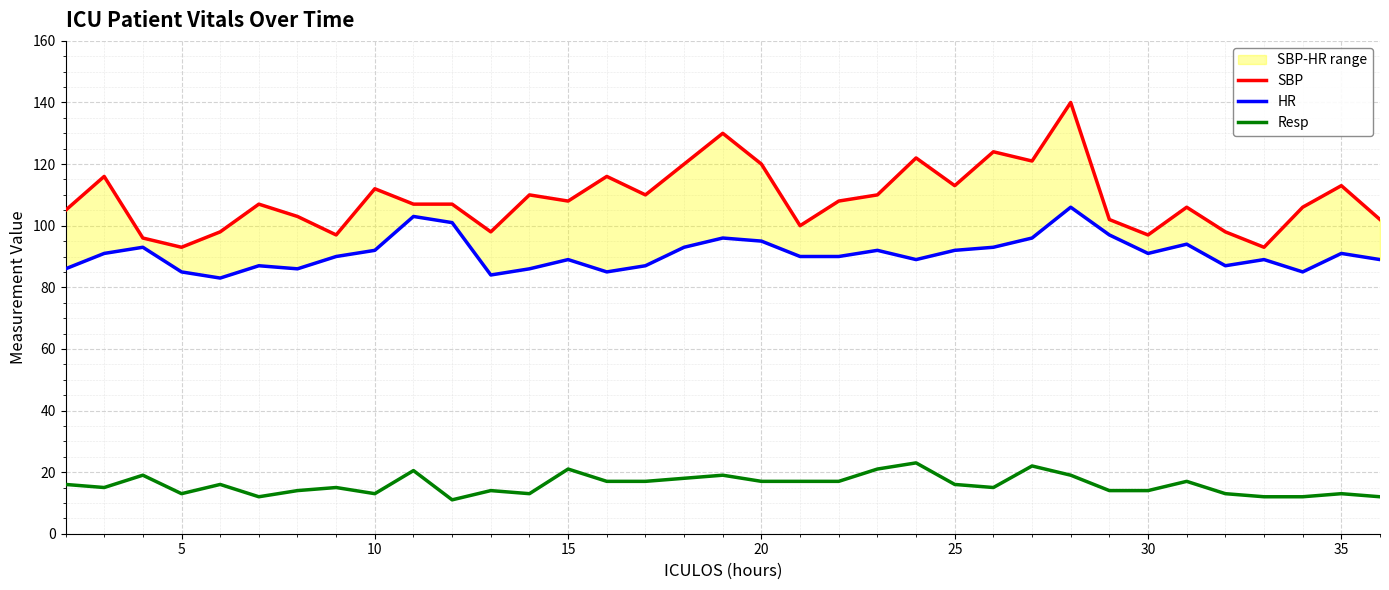

What is the lowest value of the Resp series?

11.0